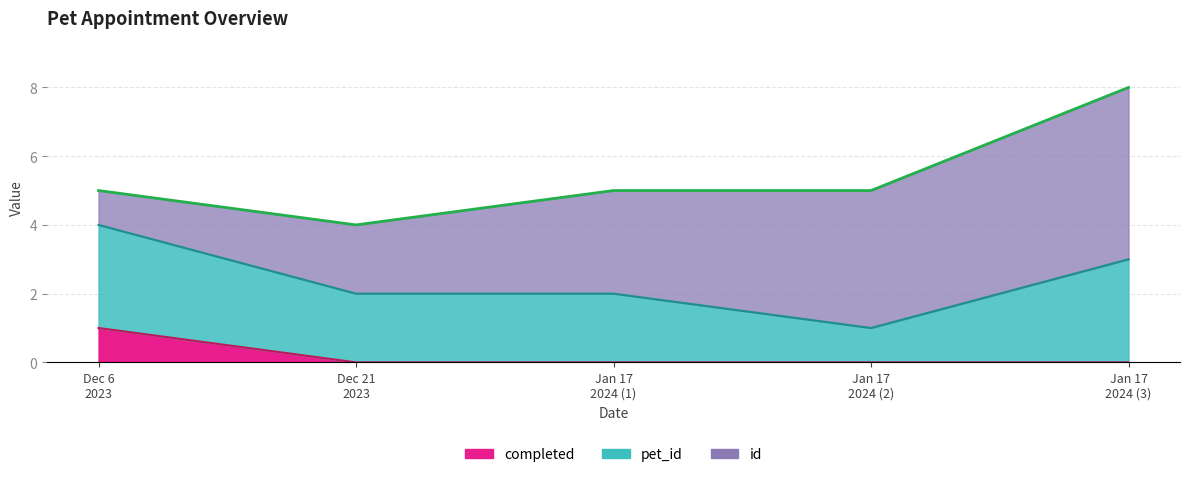

How many pet_id values are between 2 and 3?

4